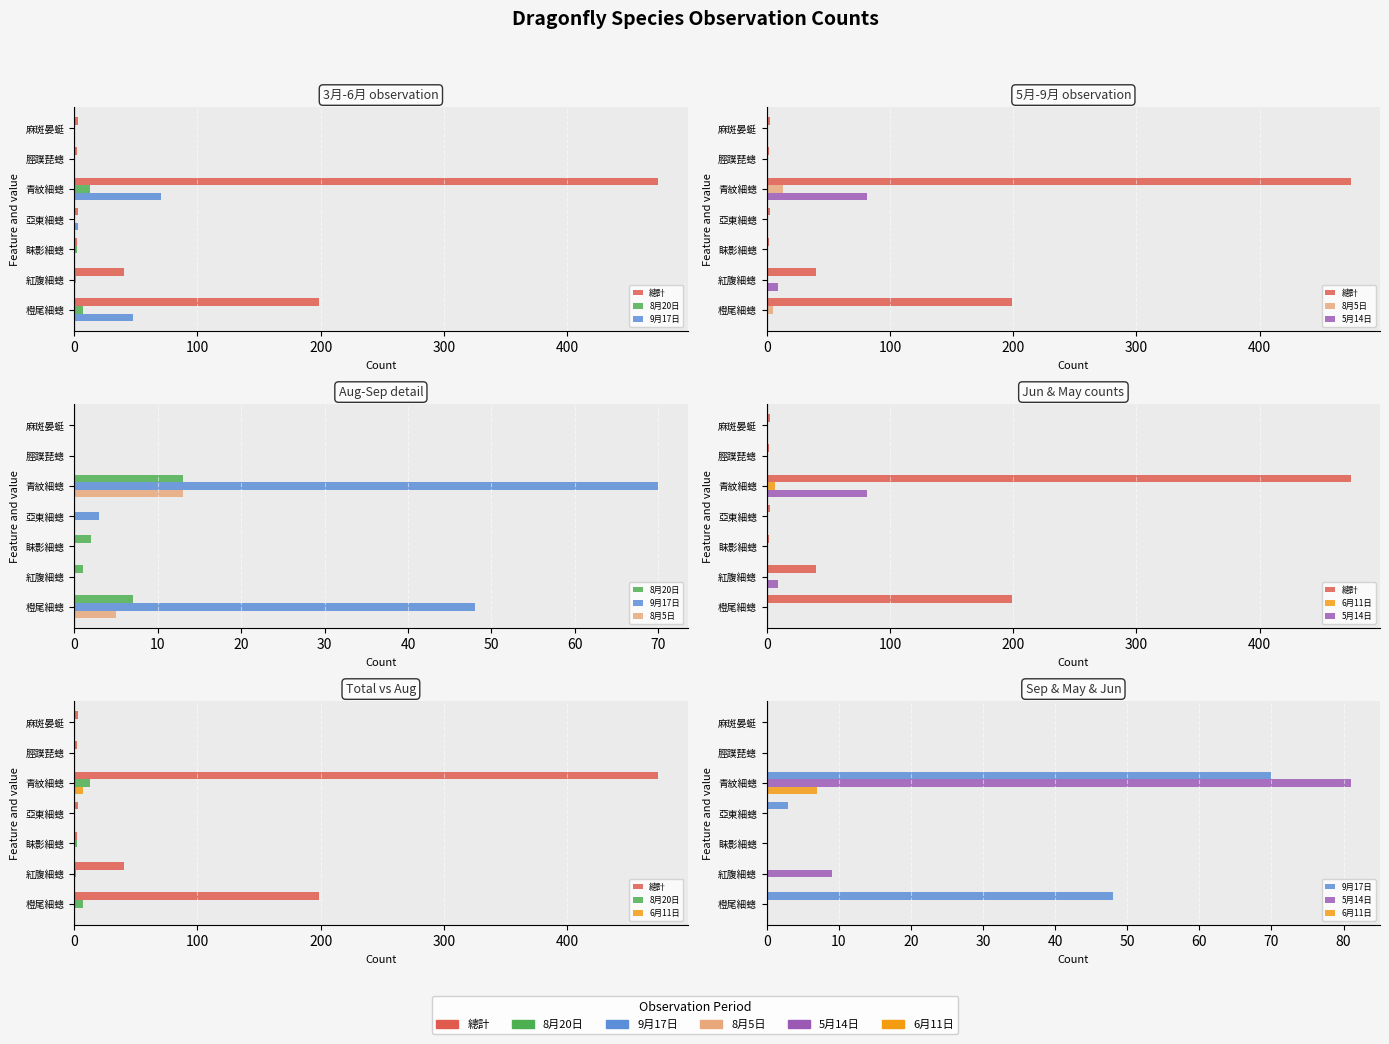

What is the difference between the highest and lowest values at 青紋細蟌?

467